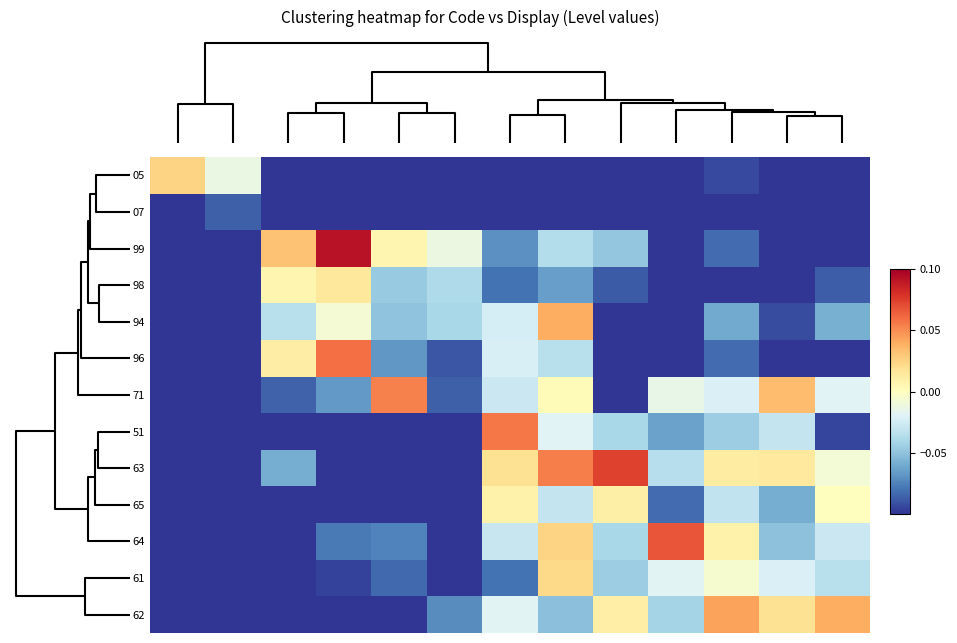

What is the maximum value shown in the chart?

0.1